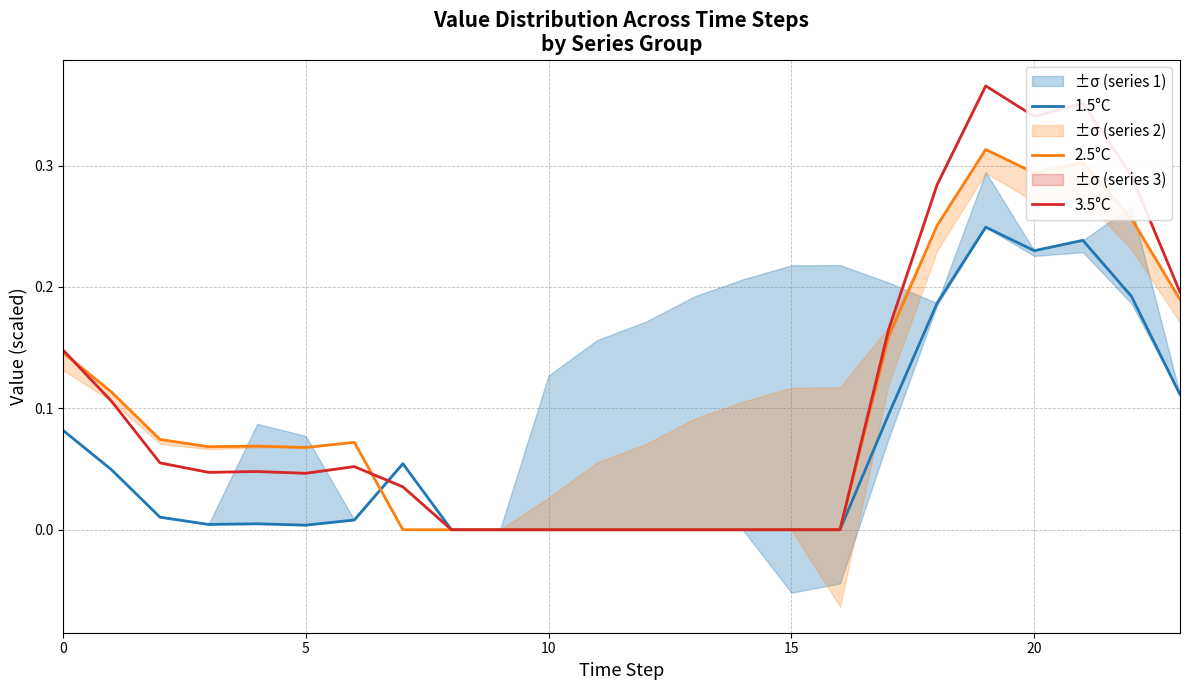

What is the average value of the 2.5°C series?

0.1